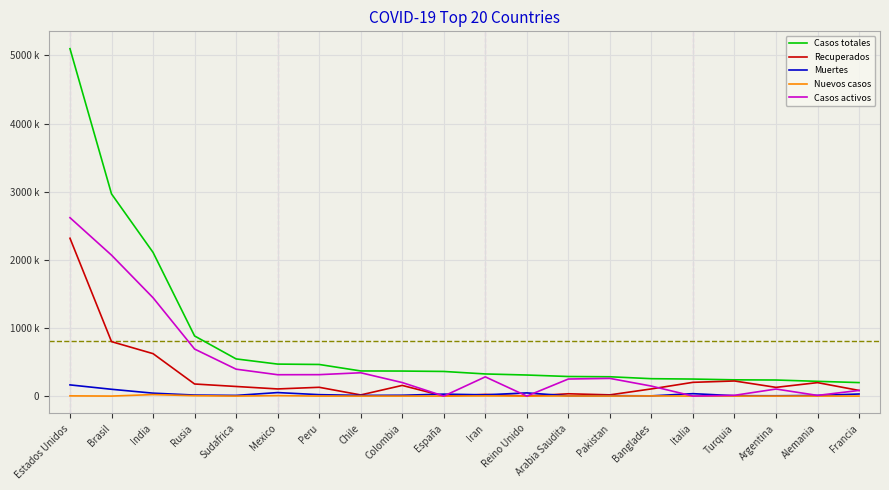

Which series has the largest total across all categories?

Casos totales